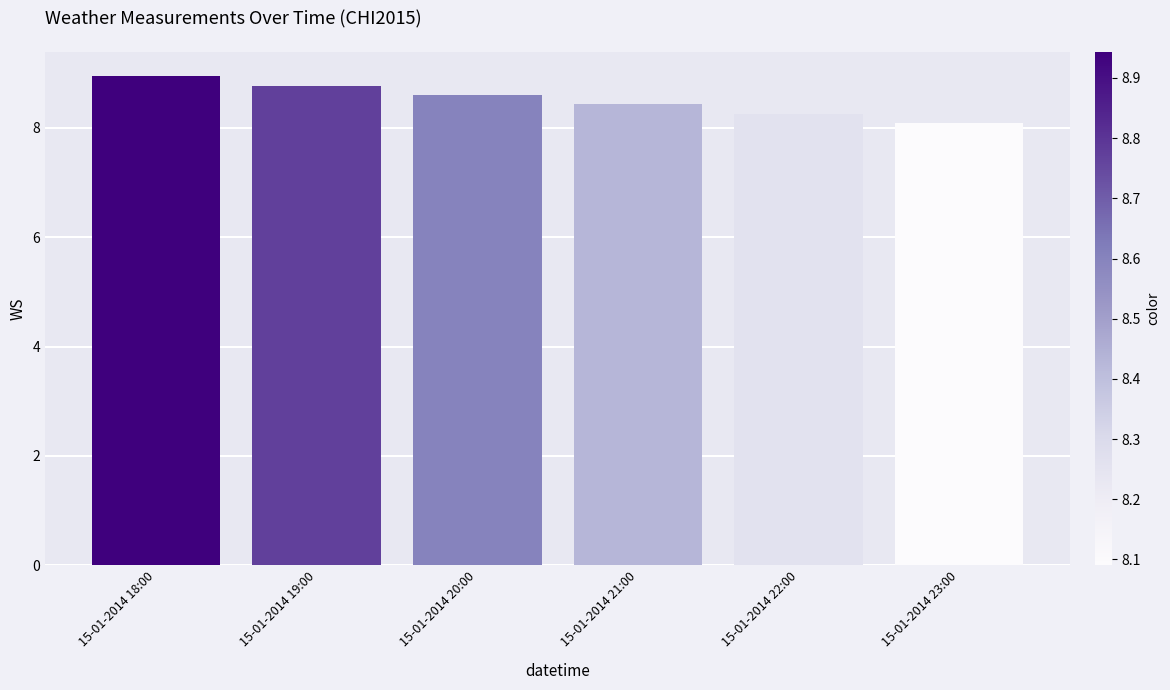

The value at 15-01-2014 21:00 is 8.4. True or false?

True